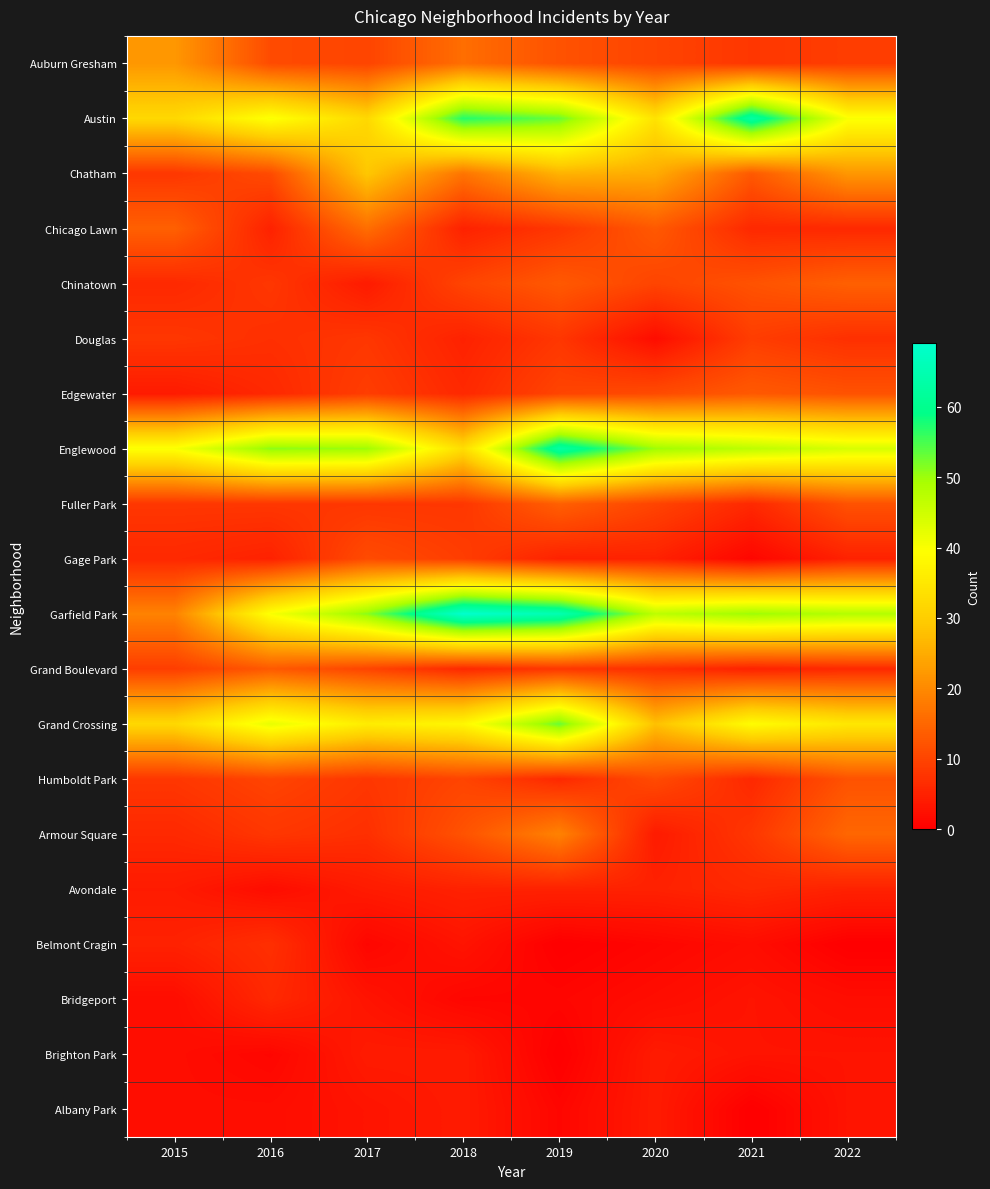

At which category does the chart reach its minimum across all series?

2019